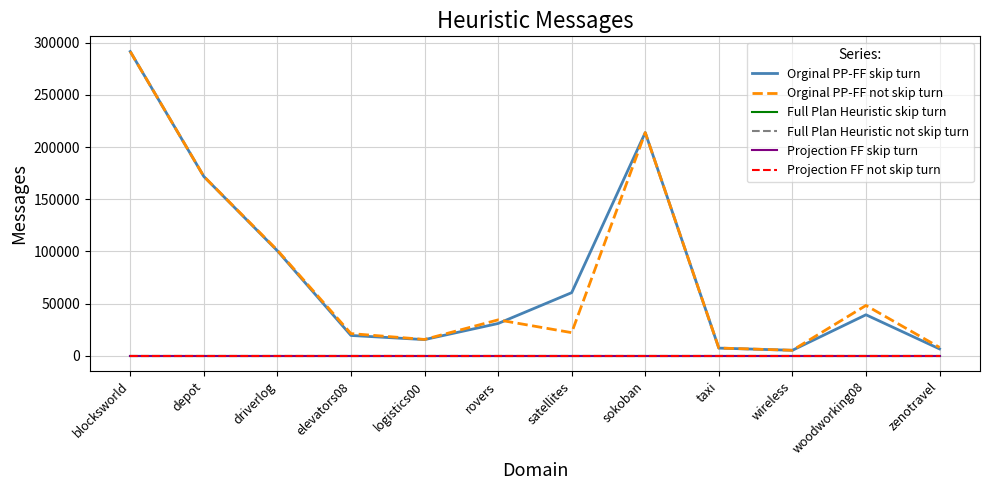

What is the difference between the highest and lowest values at logistics00?

15645.2